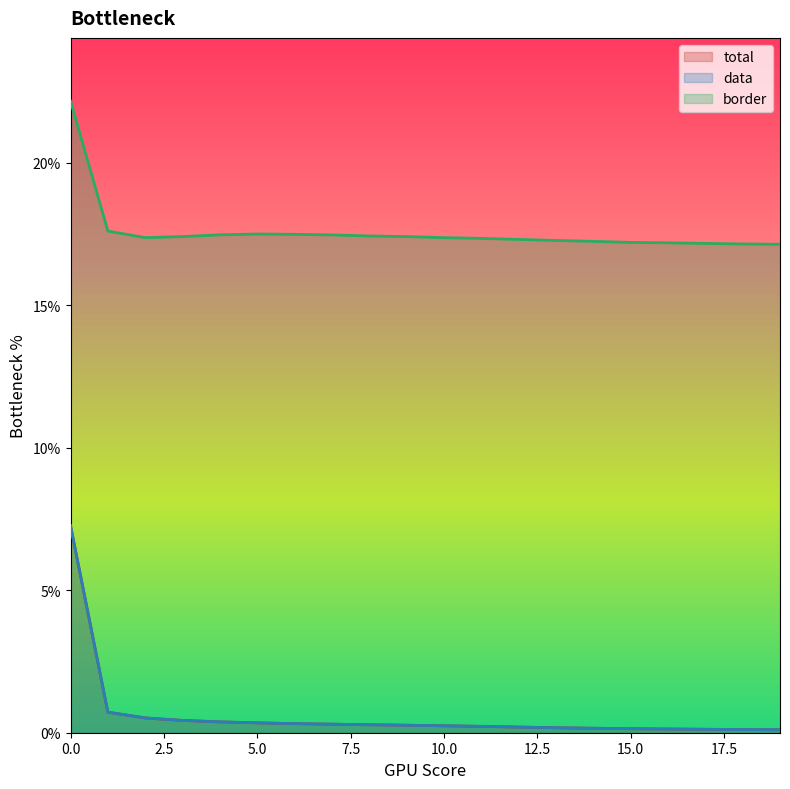

List the labels in order of border value, largest first.

0, 1, 5, 6, 4, 7, 8, 3, 9, 10, 2, 11, 12, 13, 14, 15, 16, 17, 18, 19